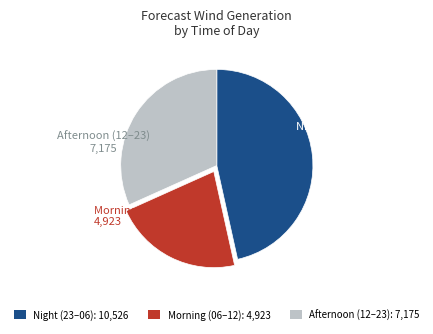

Approximately how many times larger is the value at Morning (06–12): 4,923 compared to Afternoon (12–23): 7,175?

0.7